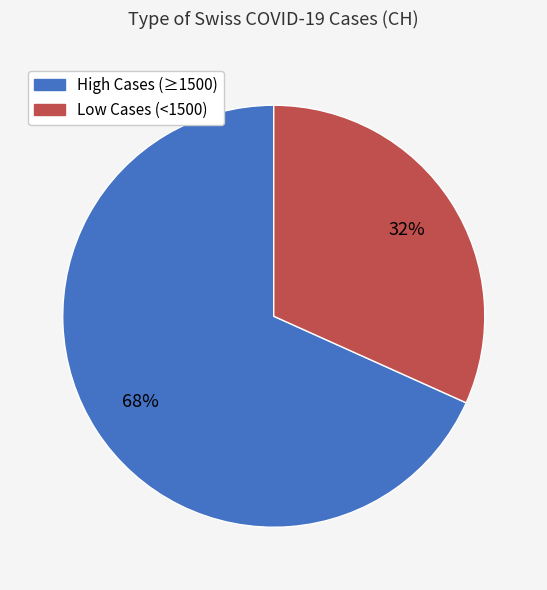

Is there a majority slice in this chart?

Yes